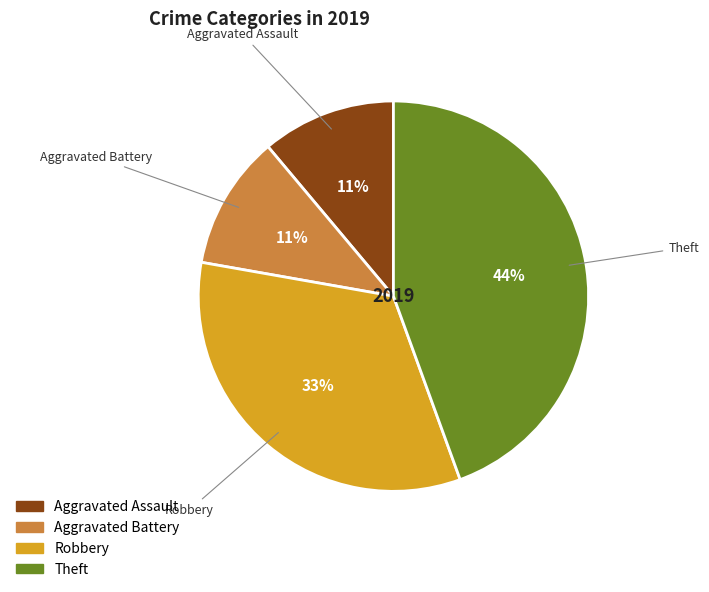

Count the number of slices in the pie.

4